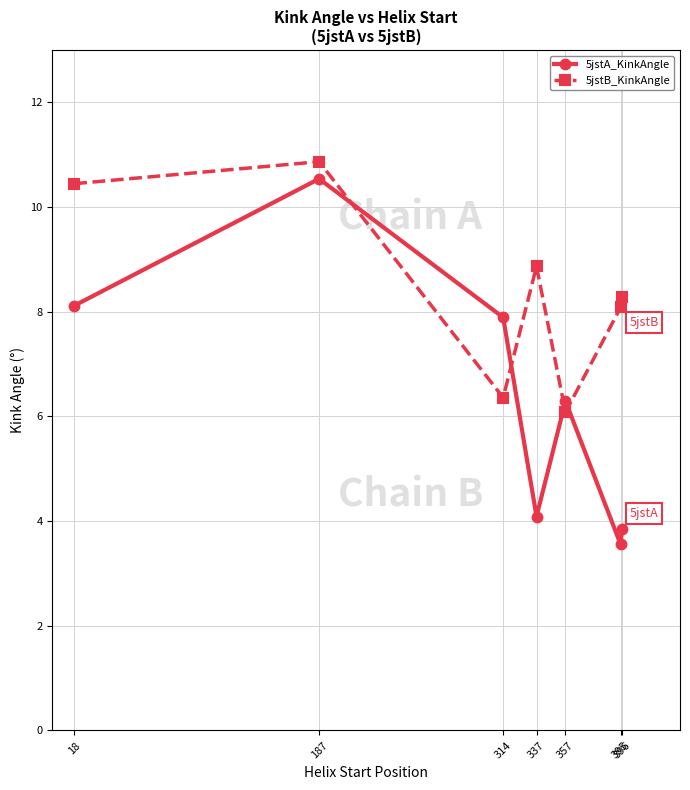

What is the value of the 5jstA_KinkAngle point at the 2nd from the left?

10.5